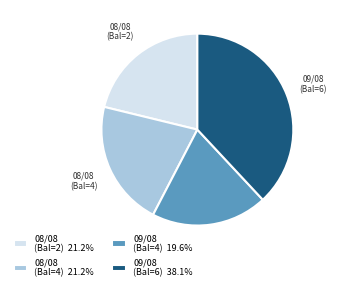

Count the number of slices in the pie.

4